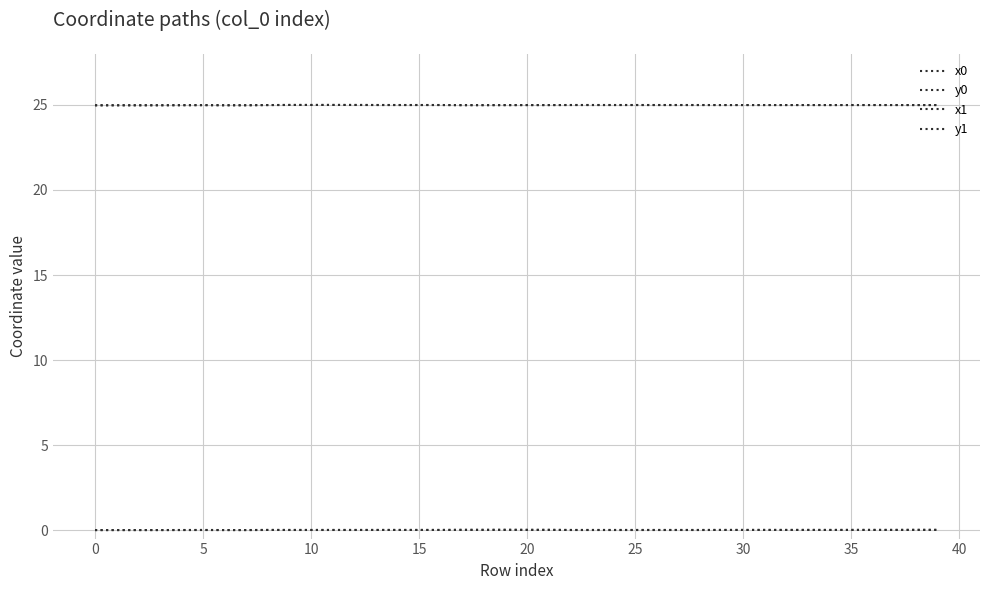

Is this an area chart (filled region under the line)?

No